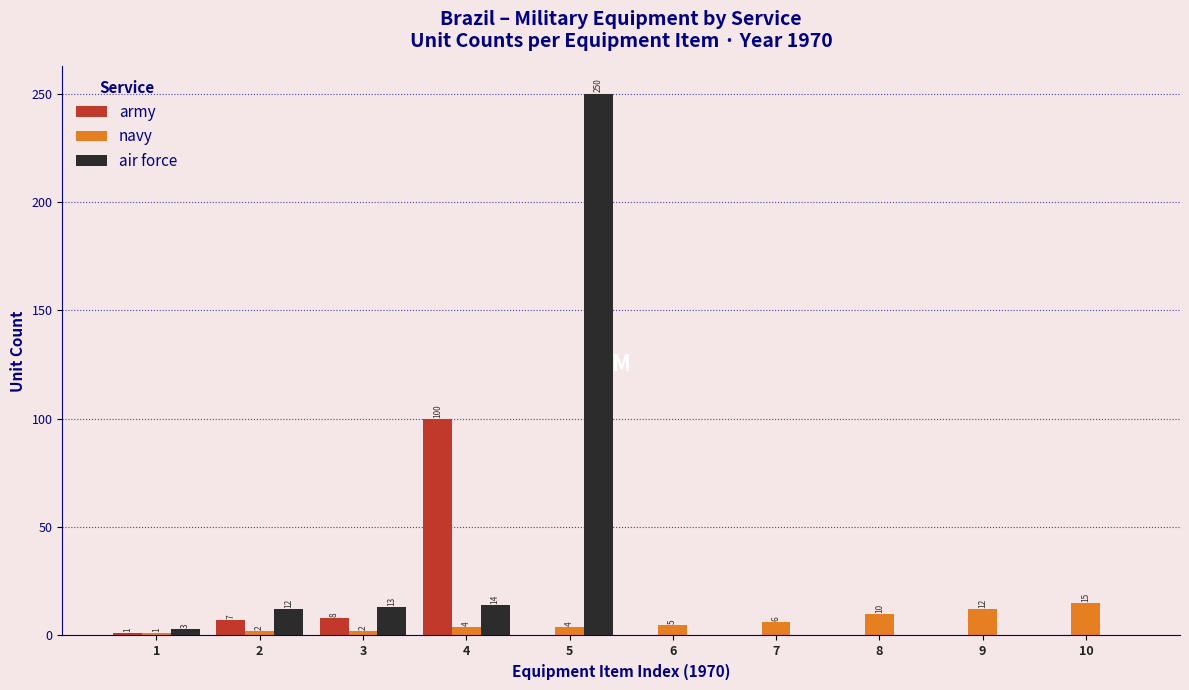

Reading left to right, extract all data points from this chart.

army: 1=1	2=7	3=8	4=100	5=0	6=0	7=0	8=0	9=0	10=0
navy: 1=1	2=2	3=2	4=4	5=4	6=5	7=6	8=10	9=12	10=15
air force: 1=3	2=12	3=13	4=14	5=250	6=0	7=0	8=0	9=0	10=0